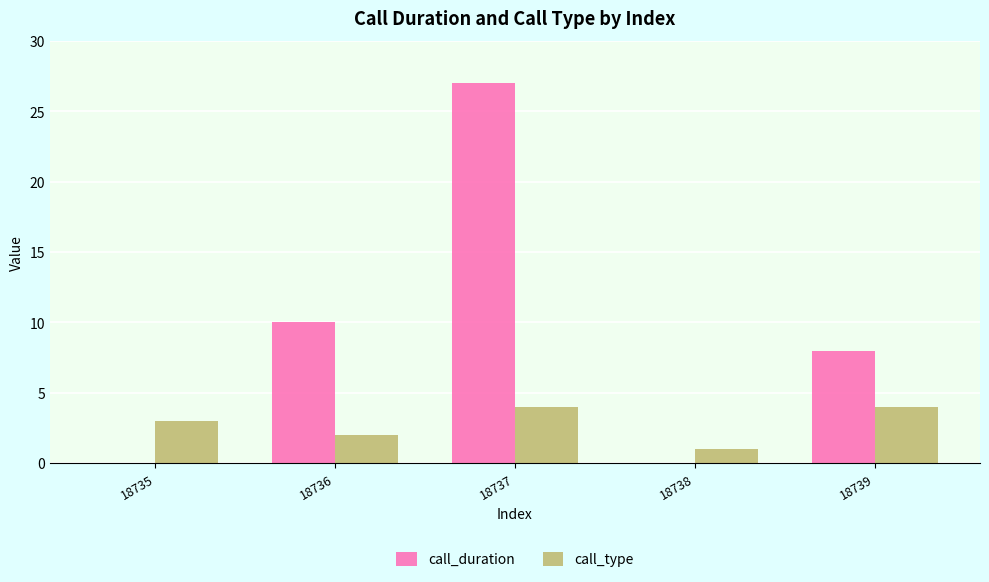

Are the bars grouped side by side (vs. stacked)?

Yes